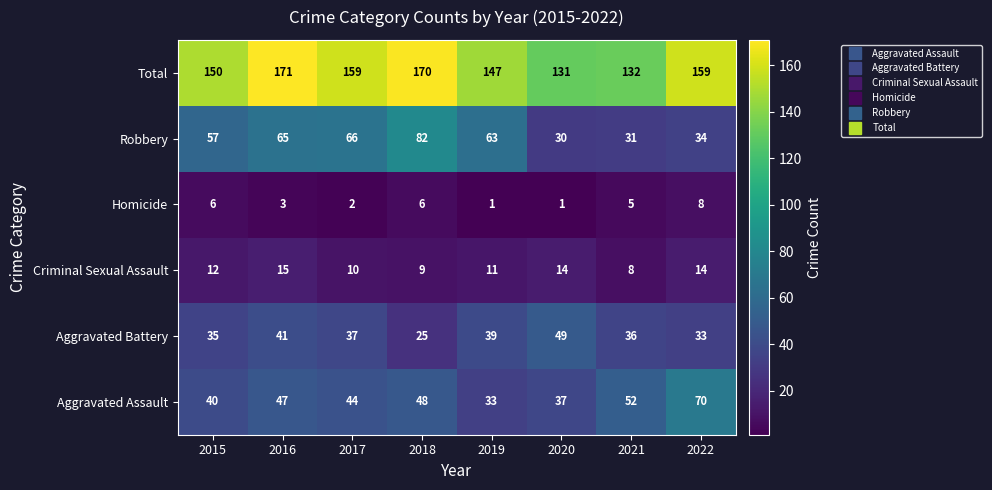

Rank the series at 2021 from lowest to highest value.

Homicide, Criminal Sexual Assault, Robbery, Aggravated Battery, Aggravated Assault, Total